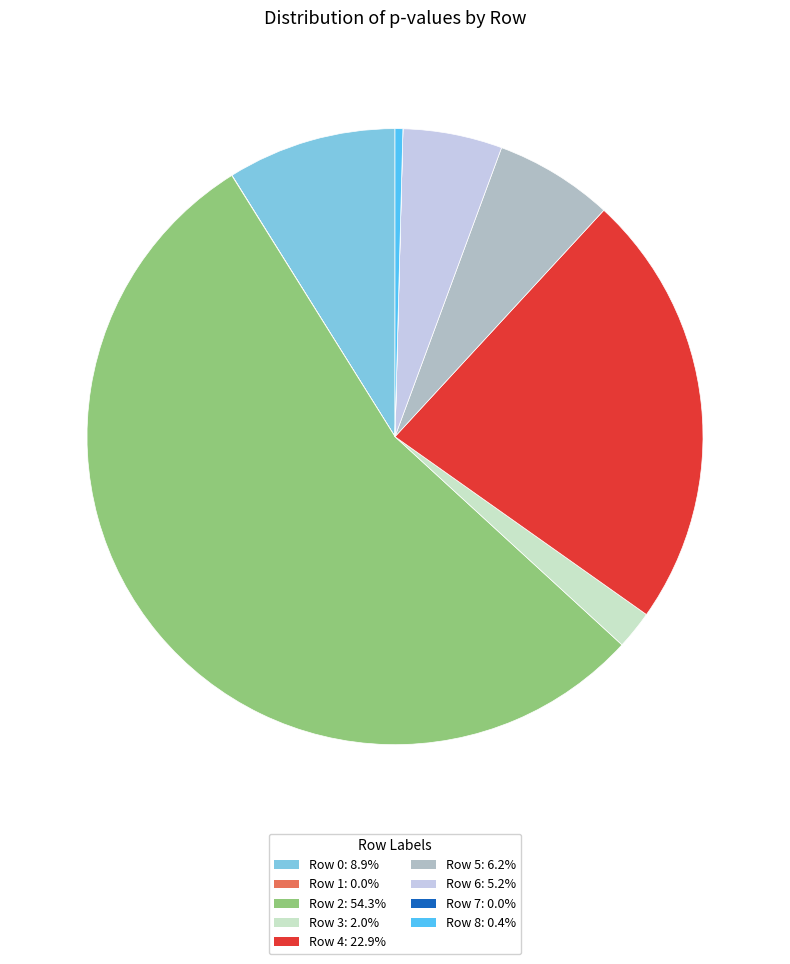

Which slice is the largest?

Row 2